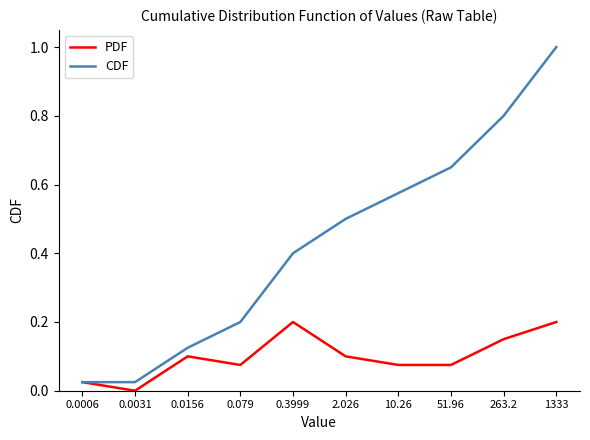

List the series in order of their peak value, lowest first.

PDF, CDF